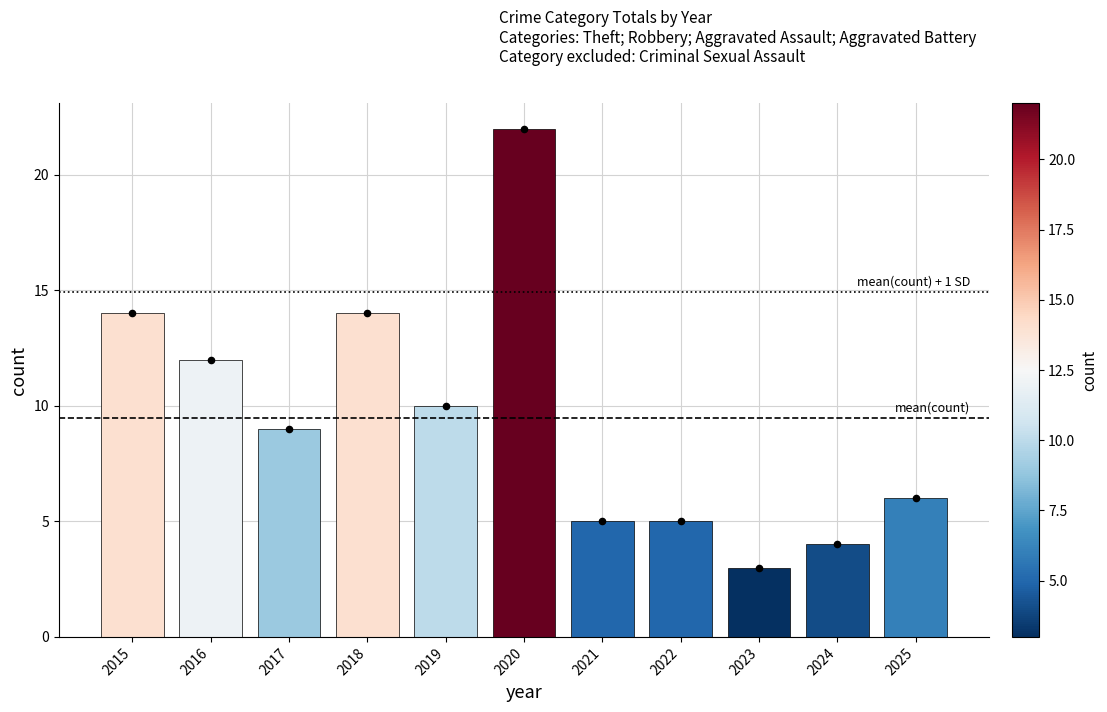

What is the change in value from 2015 to 2016?

-2